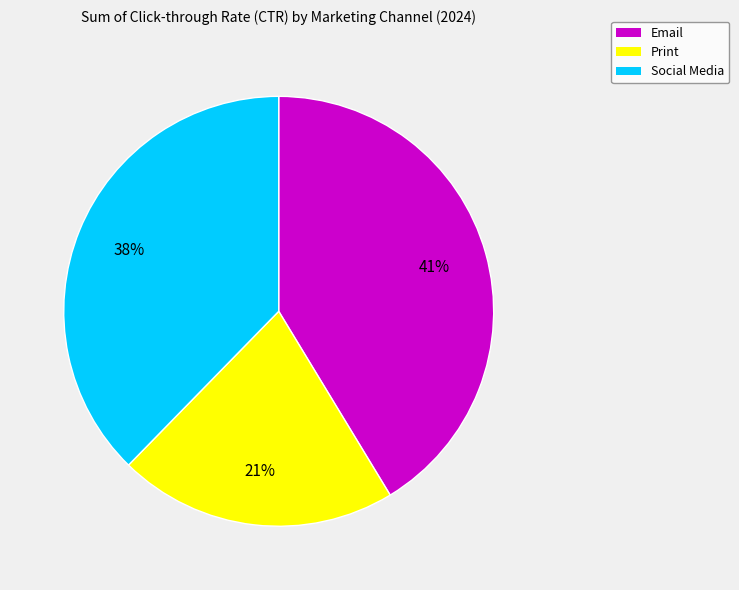

Between Print and Email, which is larger?

Email